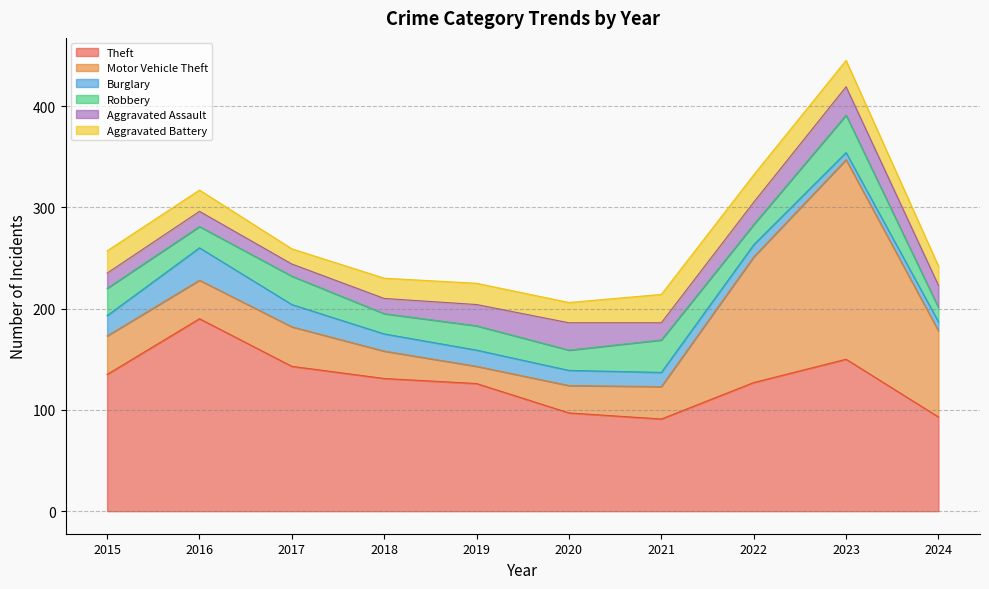

Where does the Aggravated Assault series first go above 21?

2020